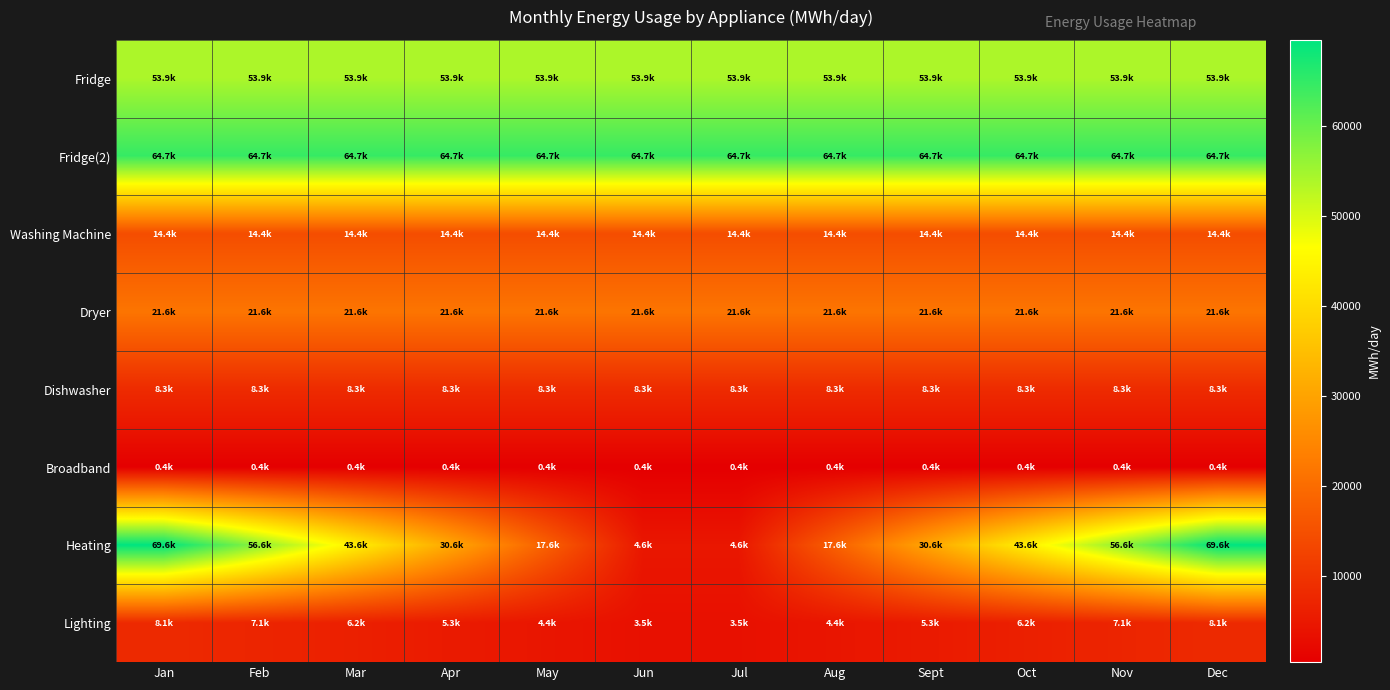

Which series has the largest total across all categories?

Fridge(2)